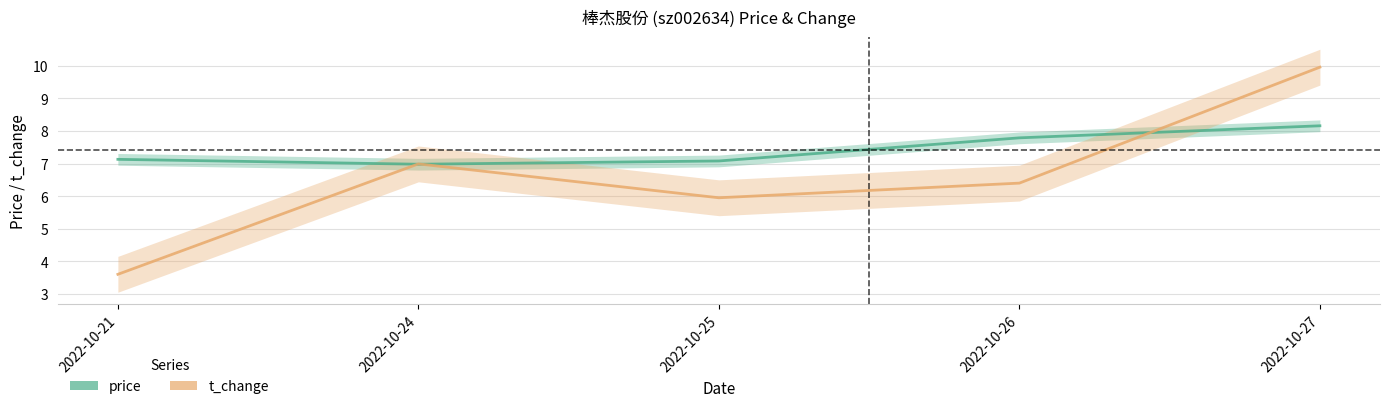

What is the value of the price point at the 5th from the left?

8.2